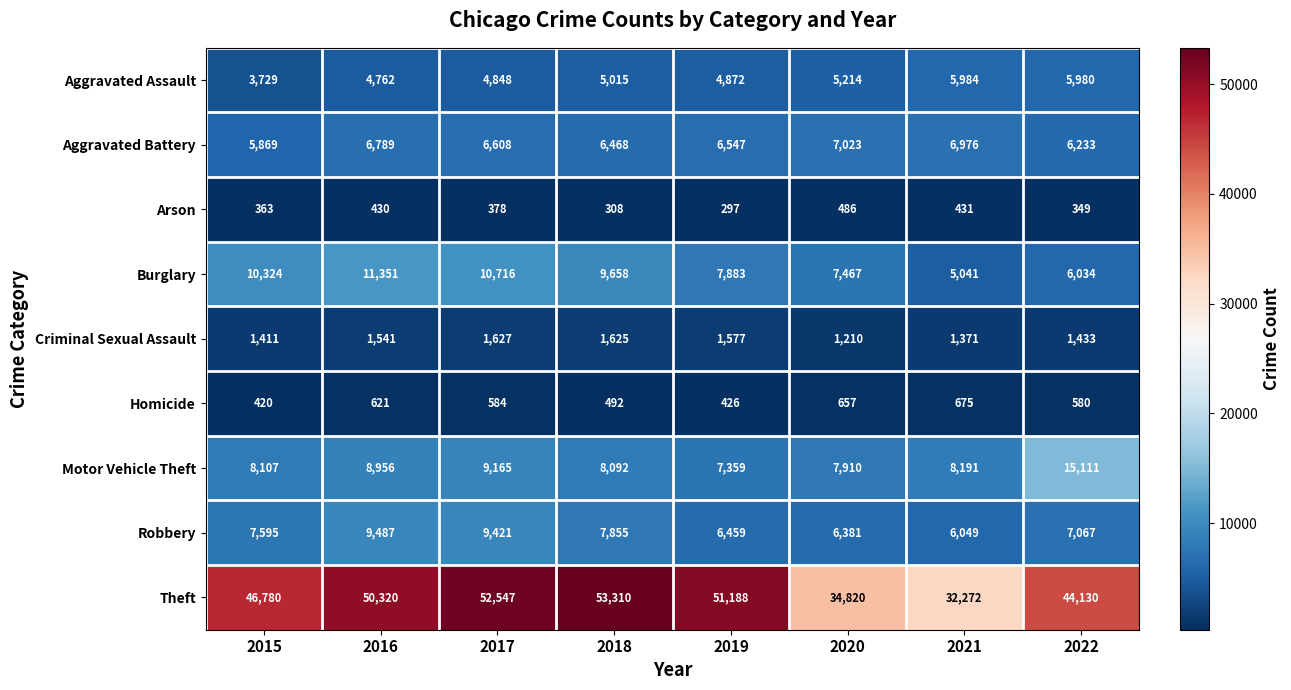

Where does the Burglary series first go above 9658?

2015